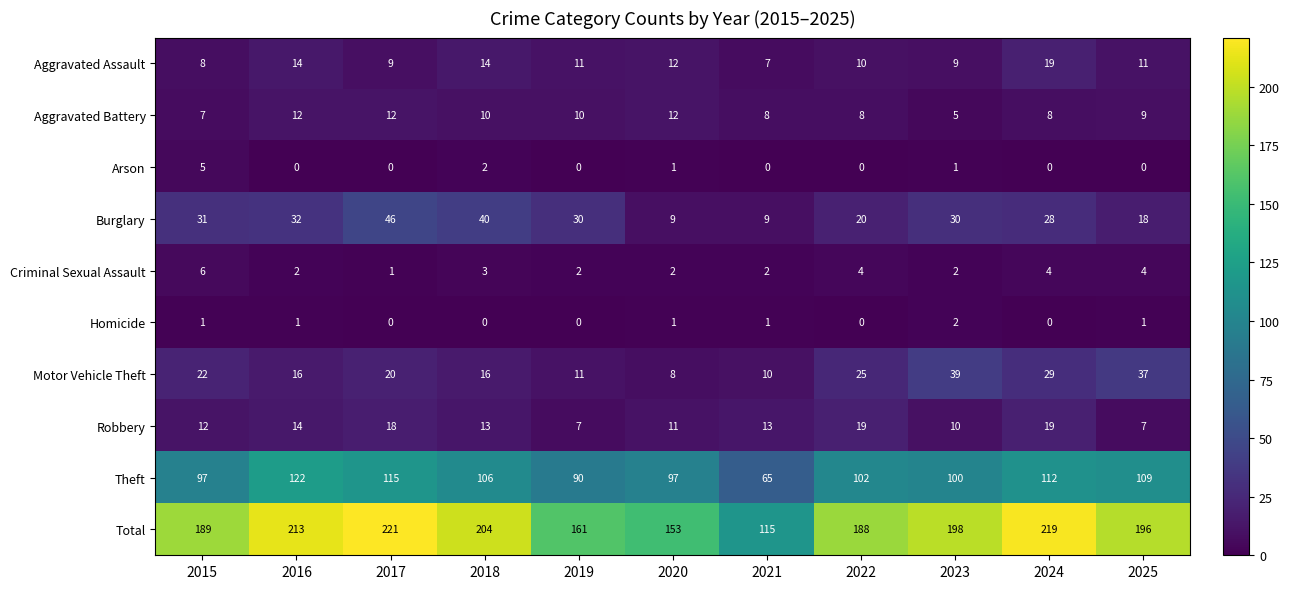

Where does the Aggravated Assault series first go above 11?

2016